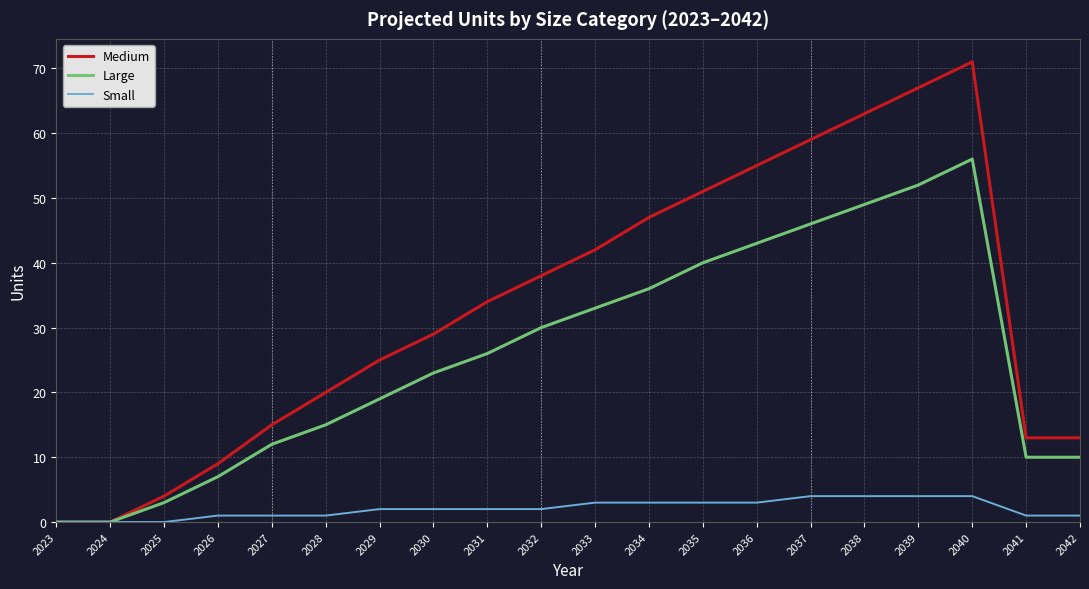

The value of Small at 2027 is 1. True or false?

True